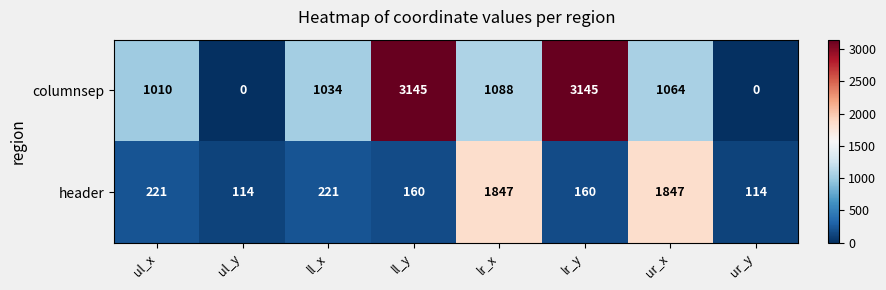

What is the spread (max minus min) of values at ur_y?

114